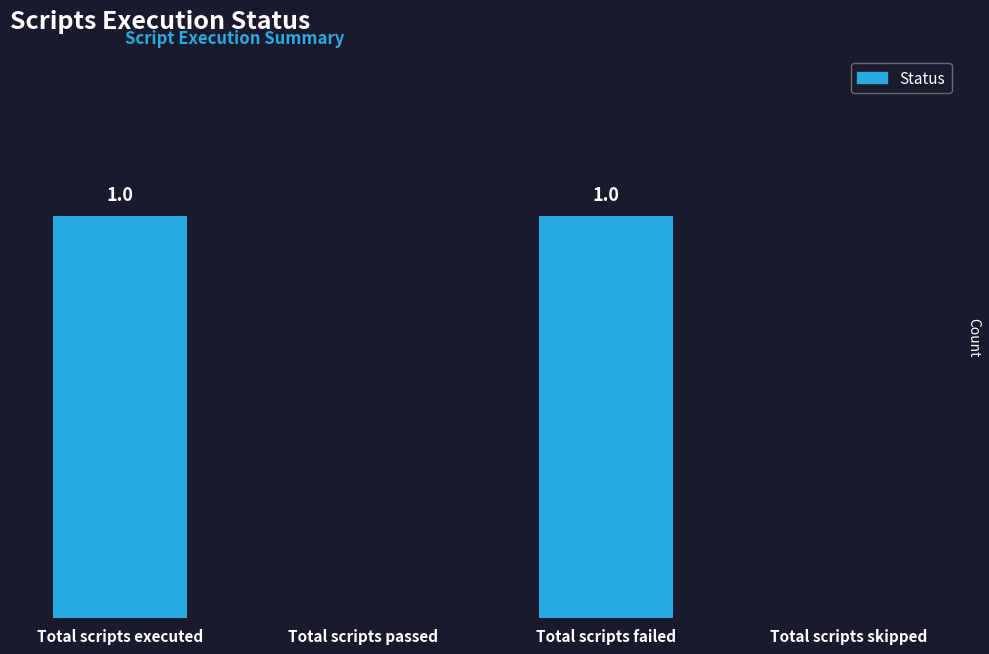

Which has a higher value, Total scripts executed or Total scripts skipped?

Total scripts executed